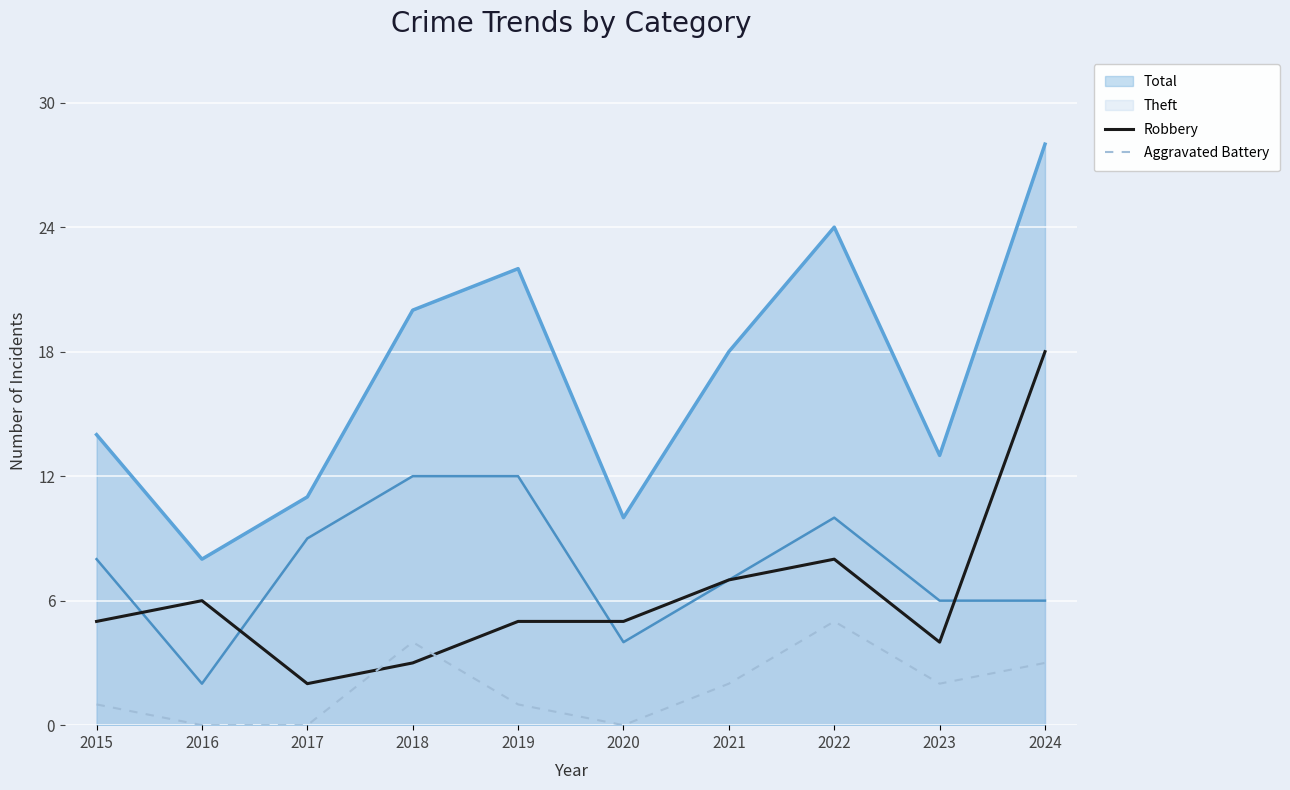

Which series has the largest total across all categories?

Total